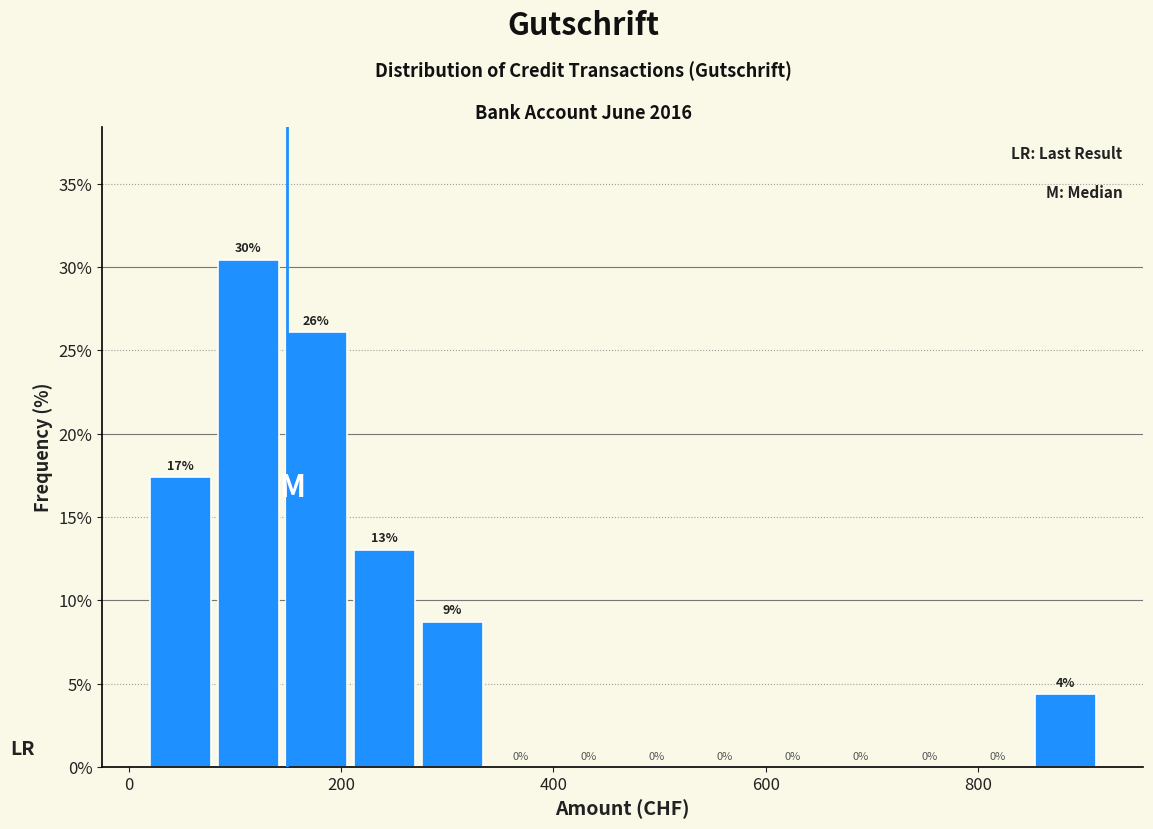

Around what value on the x-axis is the tallest bar? Give the approximate position of its centre, as read against the axis.

120